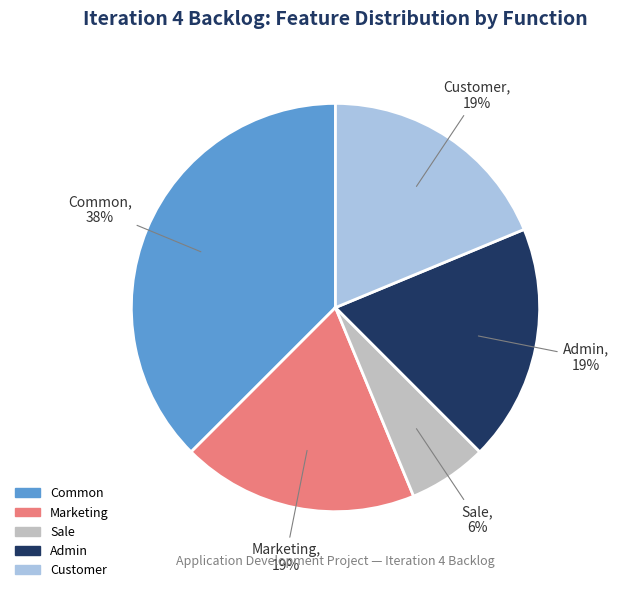

What percentage is the Sale slice, to the nearest percent?

6%